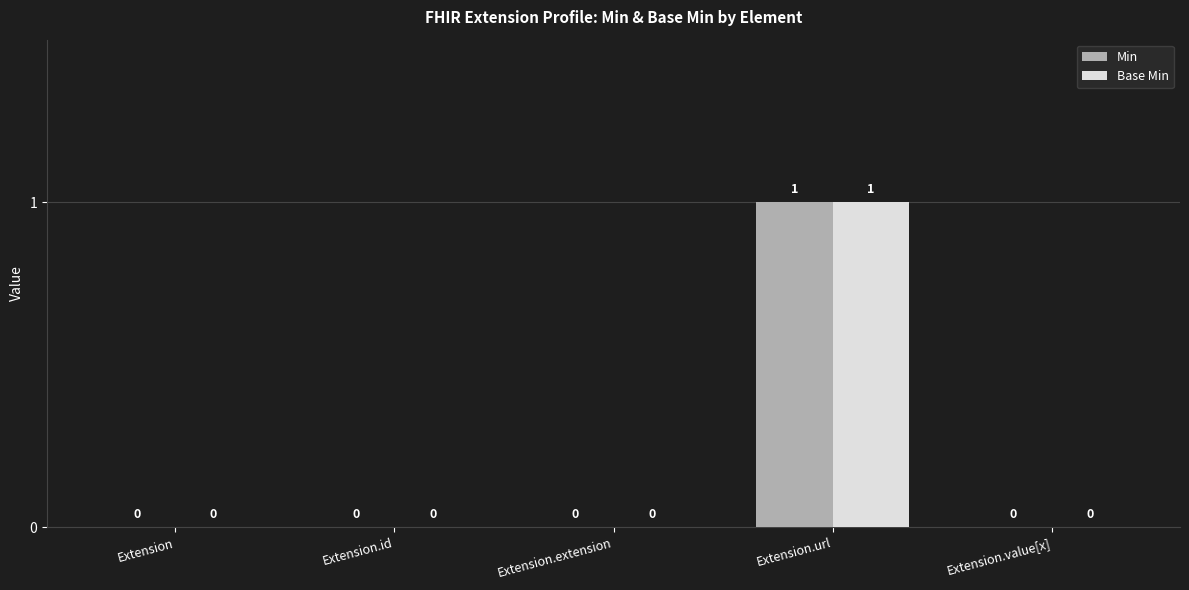

At which category is the sum across all series the highest?

Extension.url